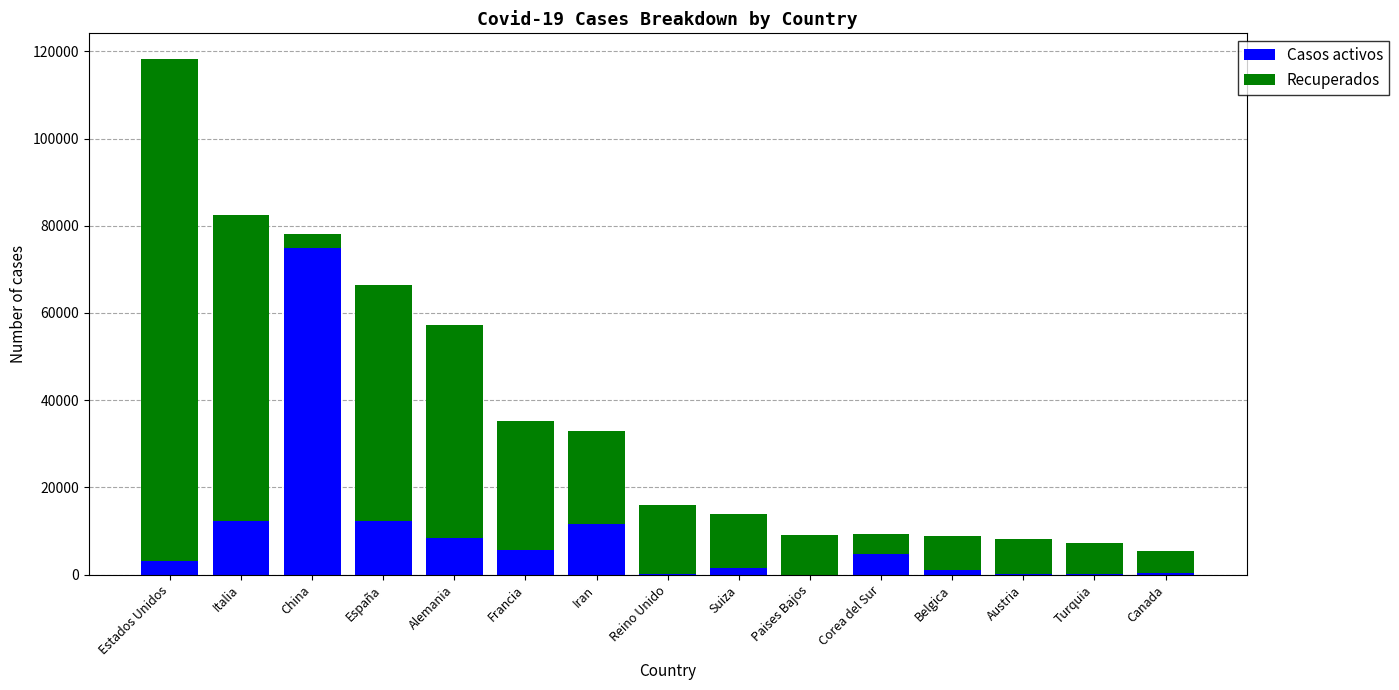

The value of Casos activos at Italia is 16829. True or false?

False